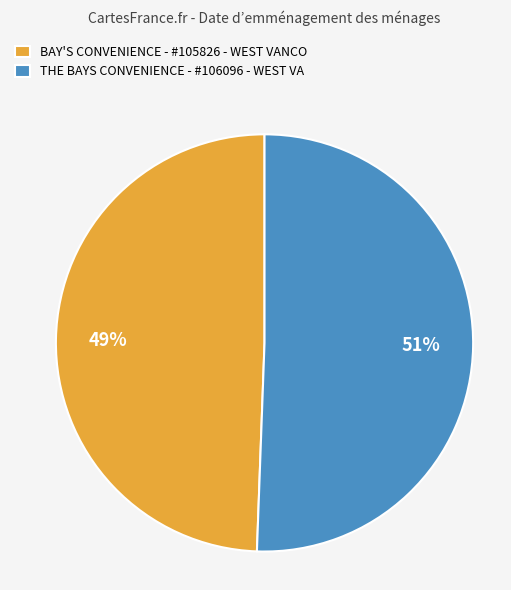

How many segments does this pie chart have?

2